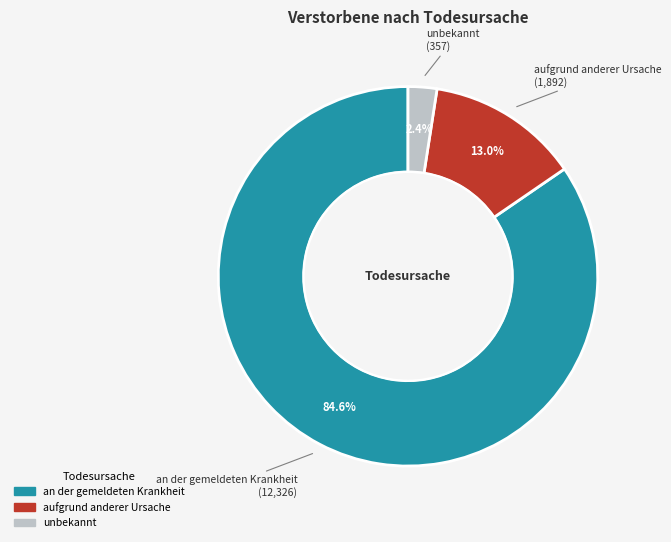

Does any single category account for the majority?

Yes